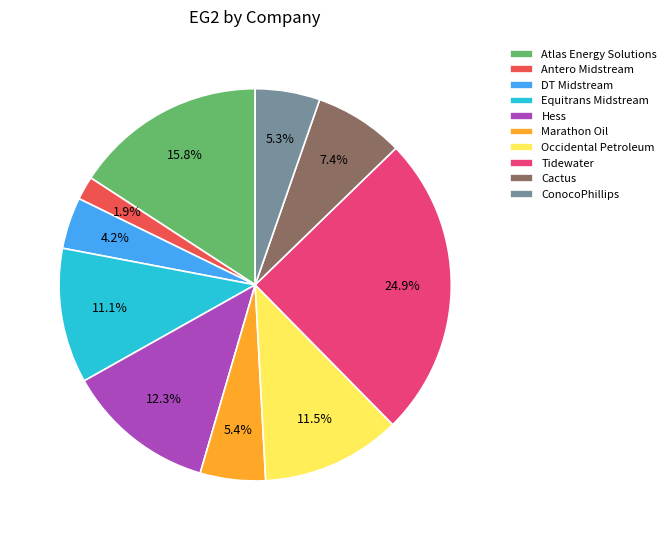

Which slice is the smallest?

Antero Midstream